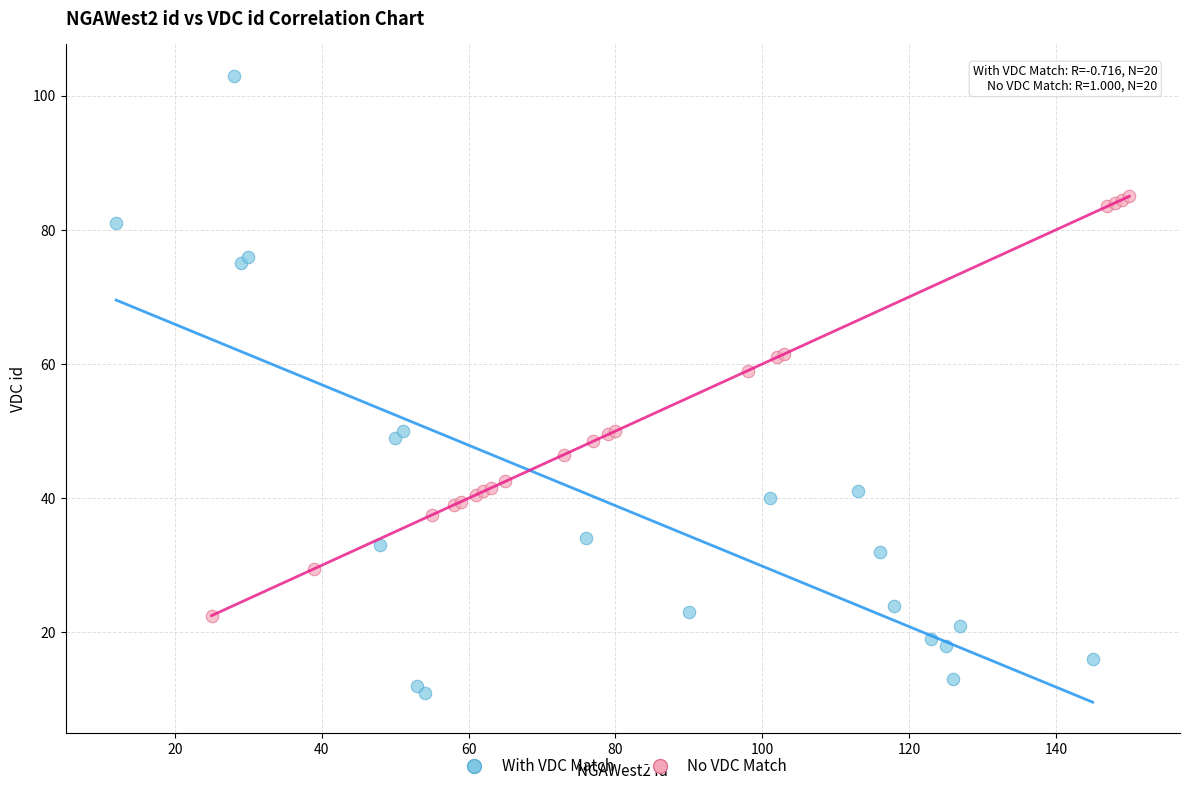

Which series has the widest spread of Y values?

With VDC Match